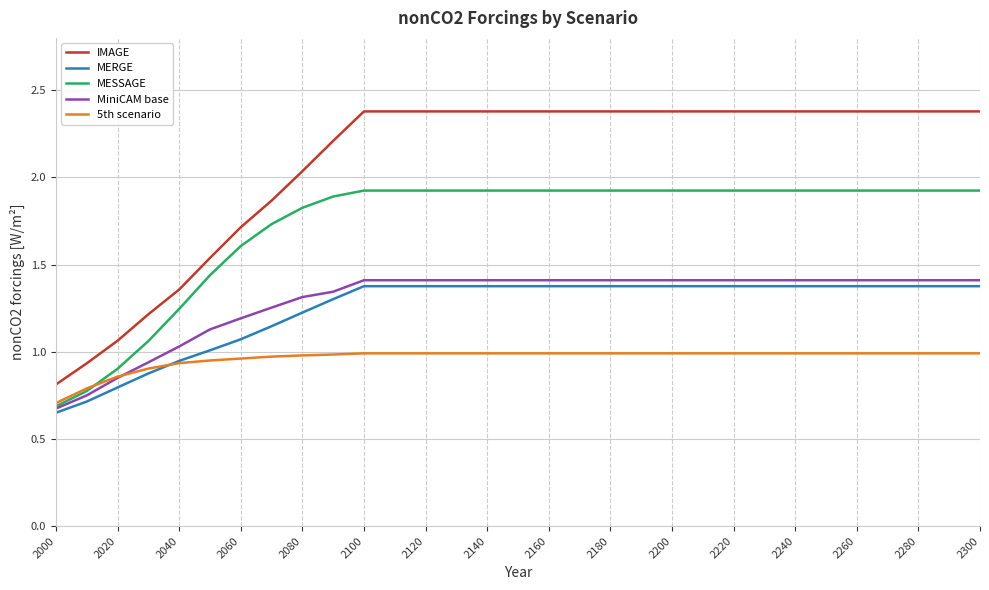

True or false: MESSAGE and IMAGE intersect in this chart.

False